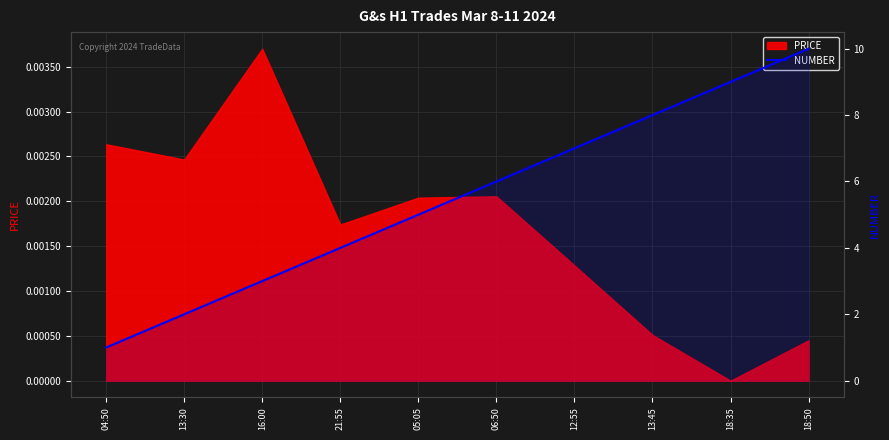

What is the maximum value shown in the chart?

10